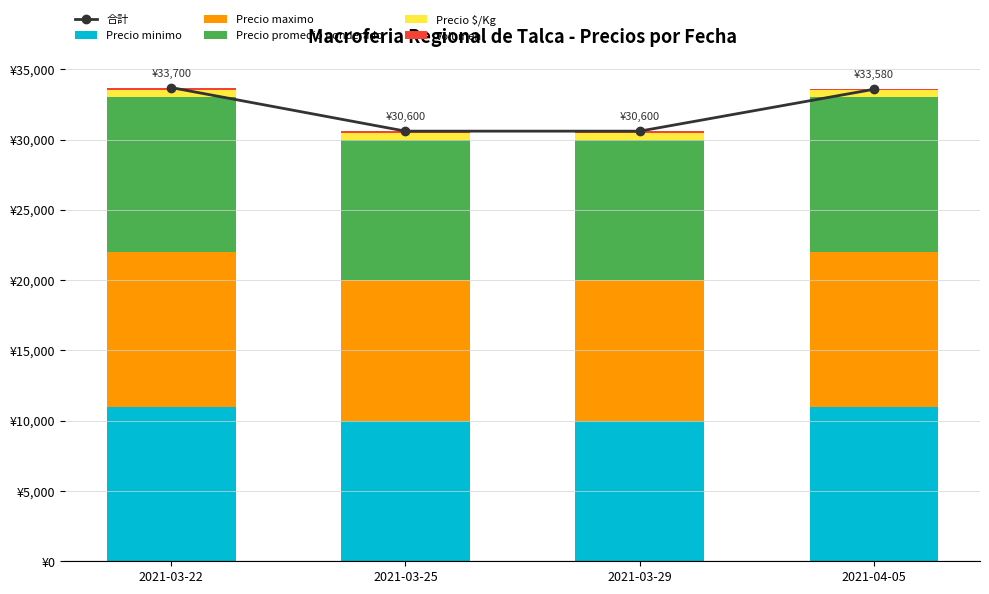

Which series has the widest spread of values?

合計